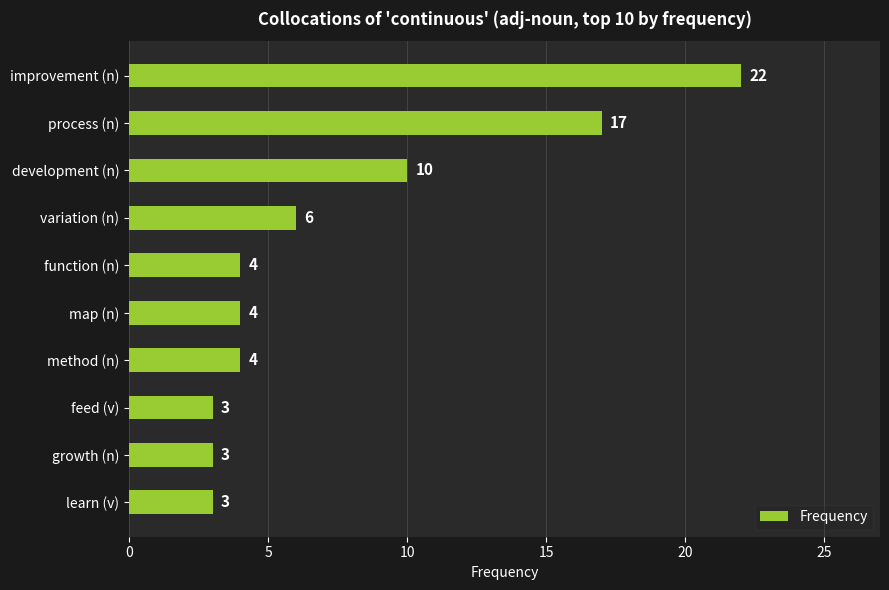

What is the label of the 7th bar from the bottom?

variation (n)